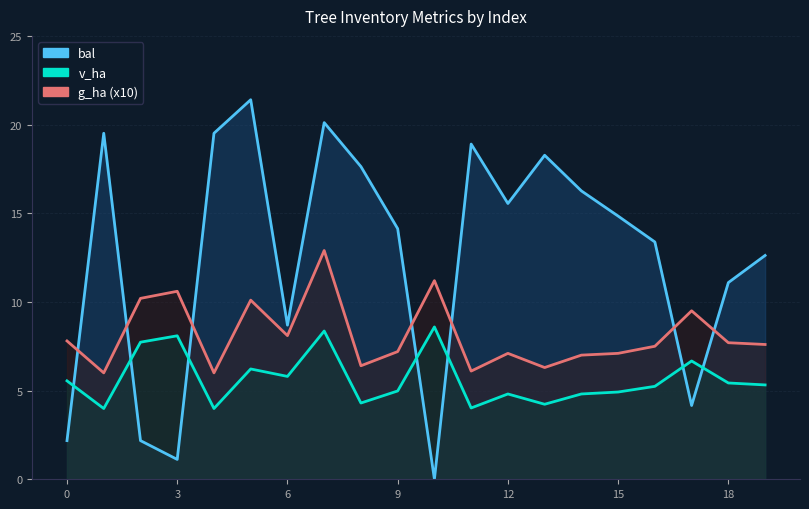

Reading left to right, extract all data points from this chart.

bal: 2.2	19.5	2.2	1.1	19.5	21.4	8.7	20.1	17.6	14.1	0.0	18.9	15.6	18.3	16.3	14.8	13.4	4.2	11.1	12.6
g_ha (x10): 7.8	6.0	10.2	10.6	6.0	10.1	8.1	12.9	6.4	7.2	11.2	6.1	7.1	6.3	7.0	7.1	7.5	9.5	7.7	7.6
v_ha: 5.5	4.0	7.7	8.1	4.0	6.2	5.8	8.4	4.3	5.0	8.6	4.0	4.8	4.2	4.8	4.9	5.2	6.7	5.4	5.3